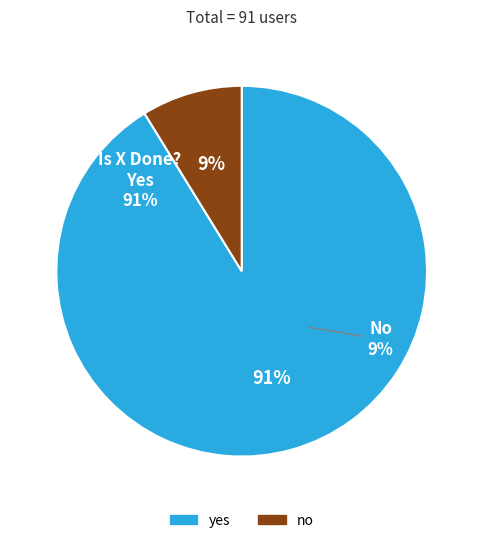

To the nearest percent, what is the difference between the yes and no slice percentages?

82%